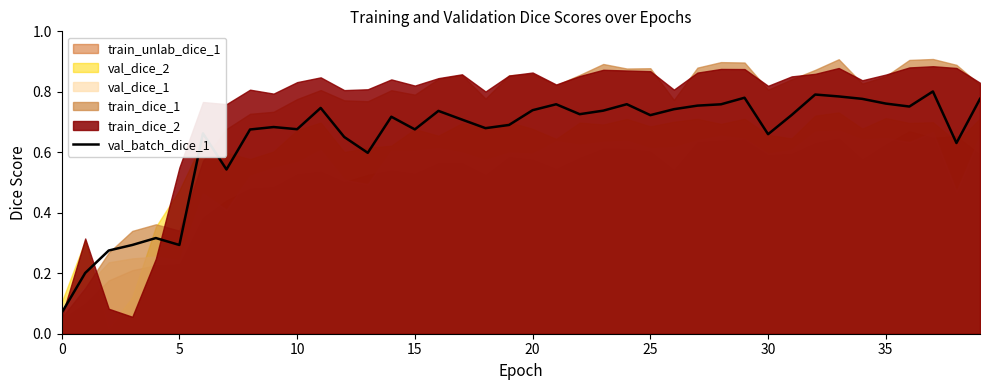

True or false: the data shows 0.7 at 19.

True